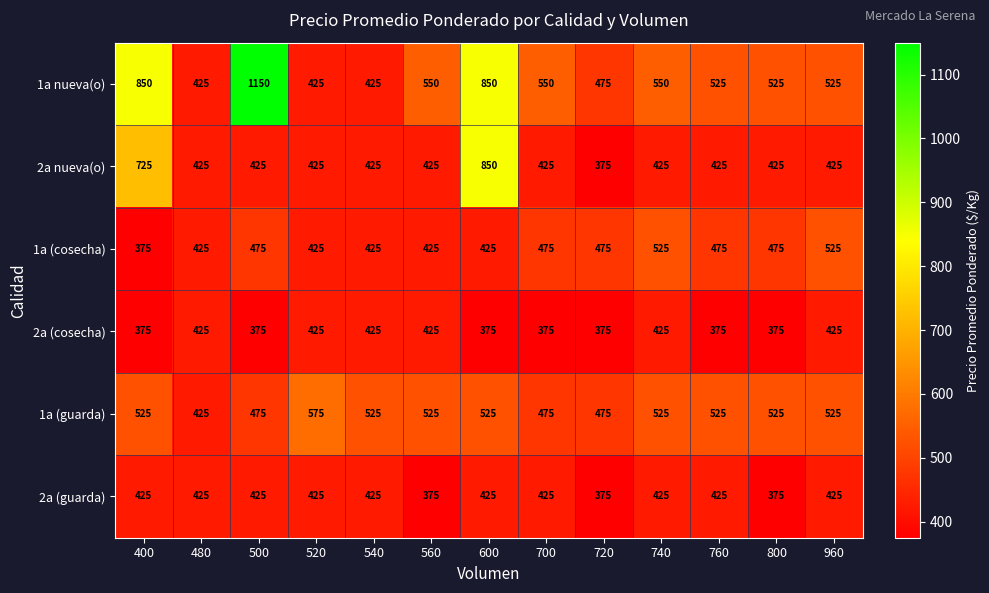

What is the sum of the 1a nueva(o) values at 500 and 540?

1575